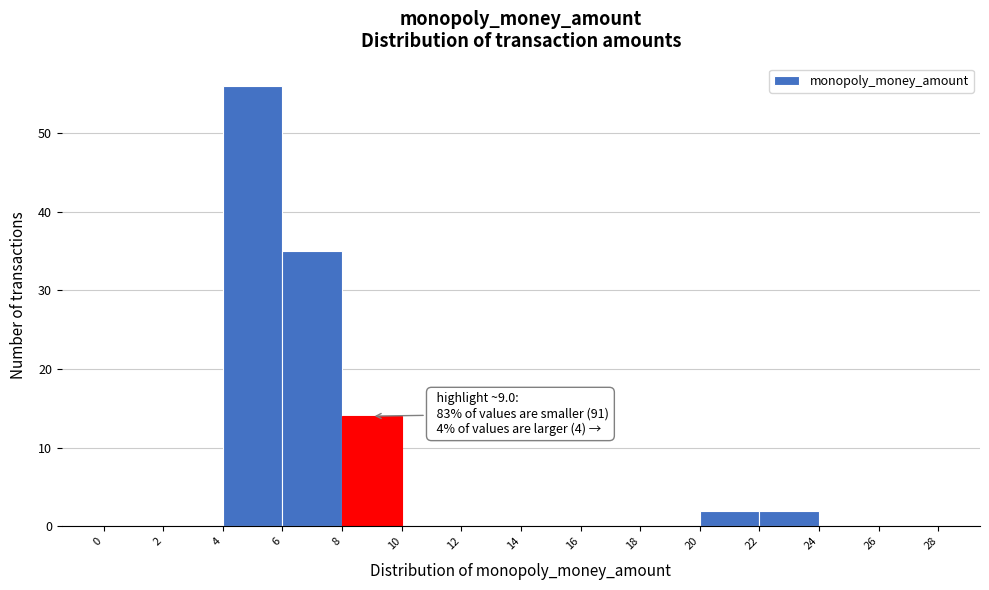

Over which range of the x-axis is the bar tallest?

4 to 6